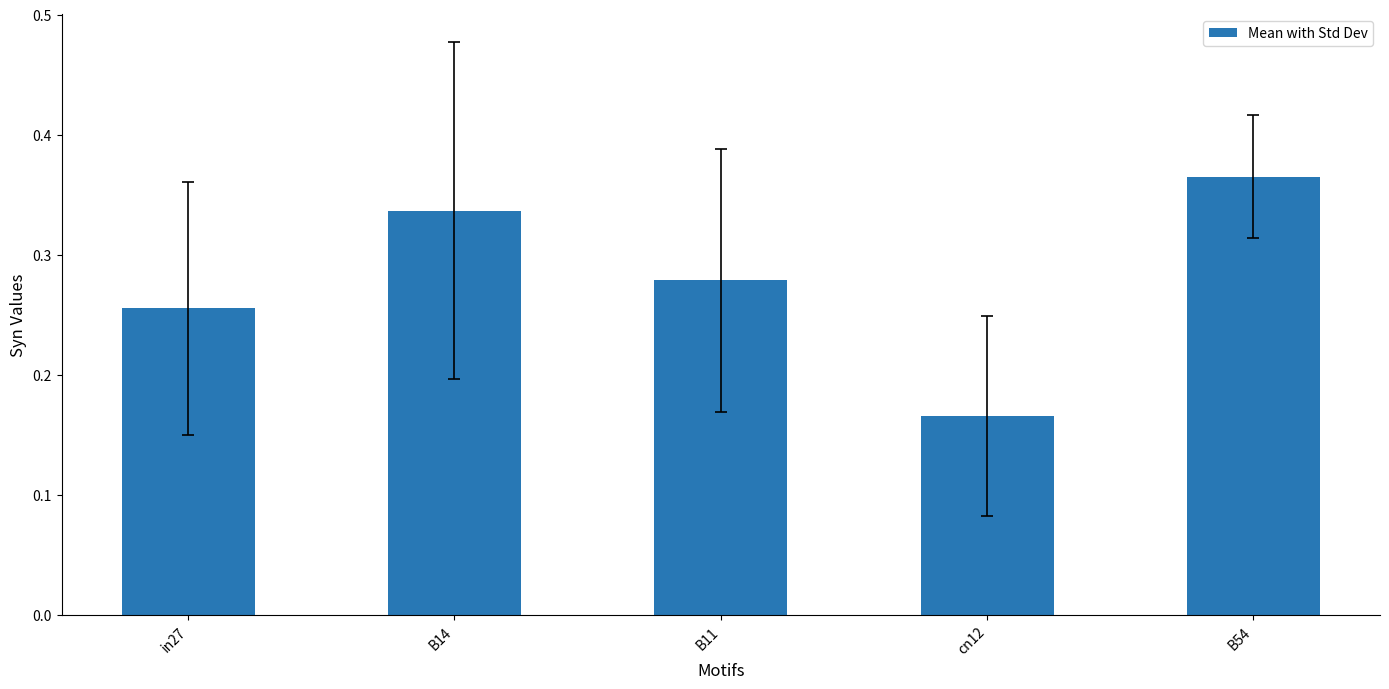

Is it true that the value at in27 is 0.1?

False